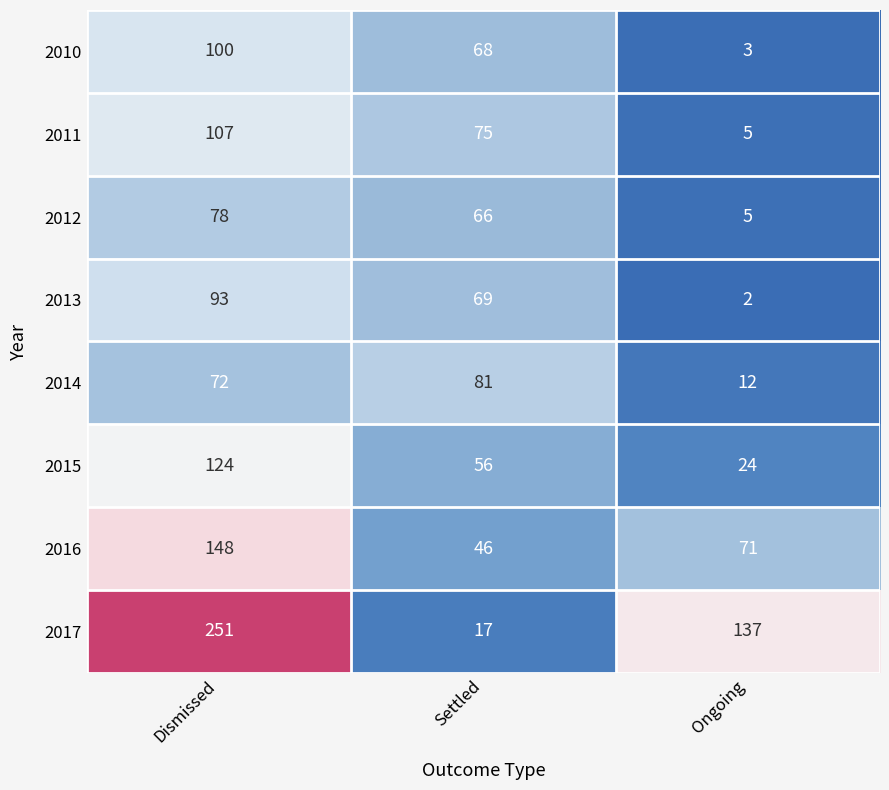

What is the difference between the maximum and minimum values in the 2011 series?

102